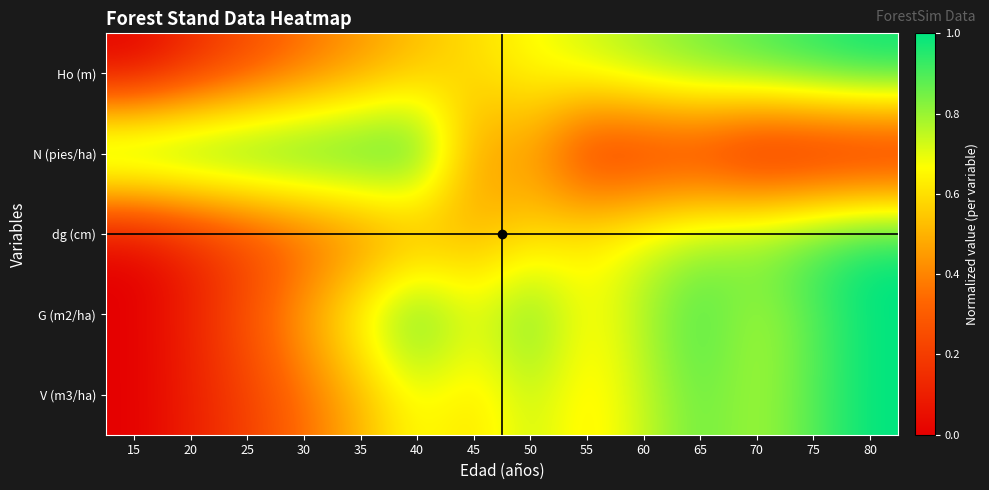

At which category is the sum across all series the highest?

80